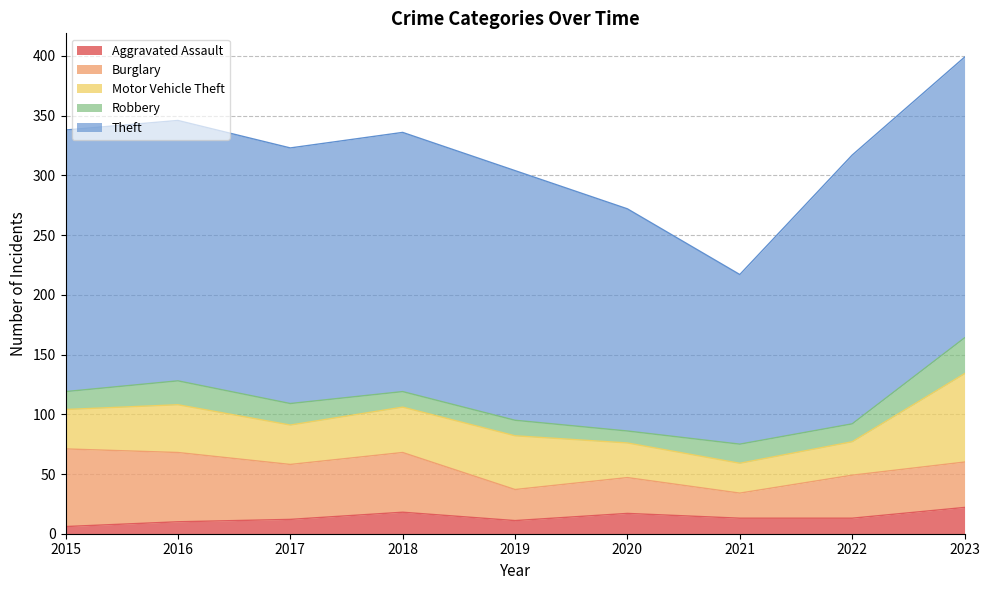

Between 2017 and 2015, which is larger?

2017